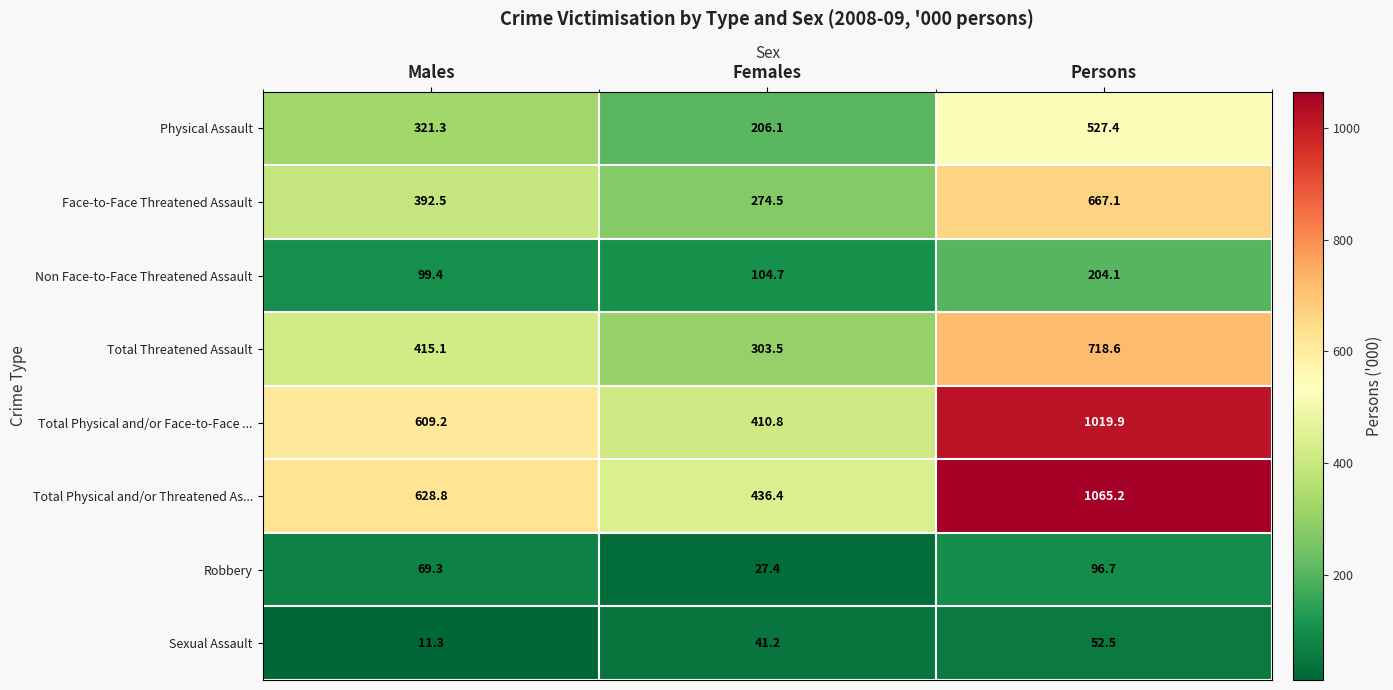

Reading left to right, extract all data points from this chart.

Physical Assault: 321.3	206.1	527.4
Face-to-Face Threatened Assault: 392.5	274.5	667.1
Non Face-to-Face Threatened Assault: 99.4	104.7	204.1
Total Threatened Assault: 415.1	303.5	718.6
Total Physical and/or Face-to-Face ...: 609.2	410.8	1019.9
Total Physical and/or Threatened As...: 628.8	436.4	1065.2
Robbery: 69.3	27.4	96.7
Sexual Assault: 11.3	41.2	52.5